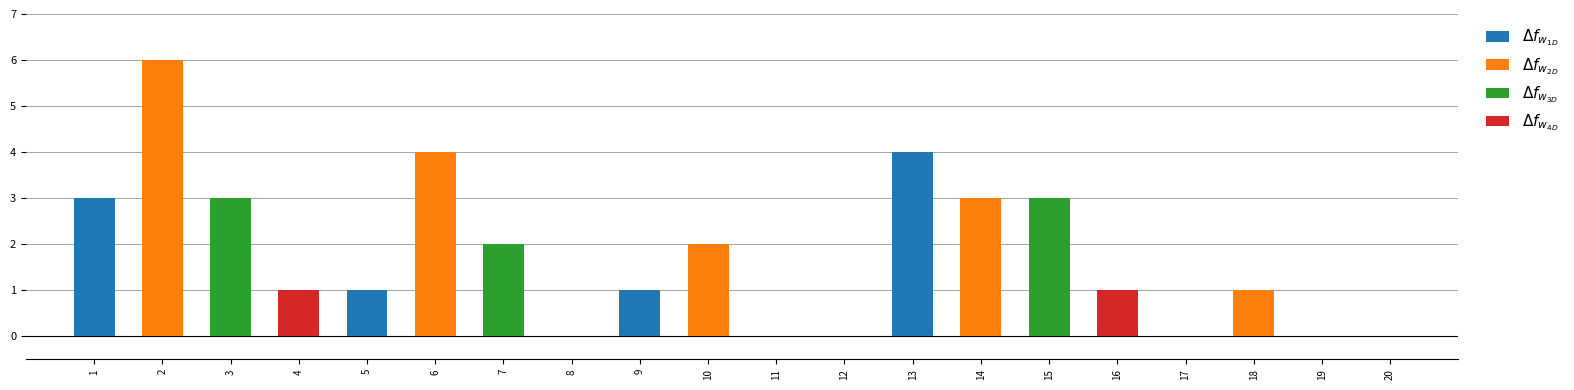

What is the highest value of the $\Delta f_{w_{3D}}$ series?

3